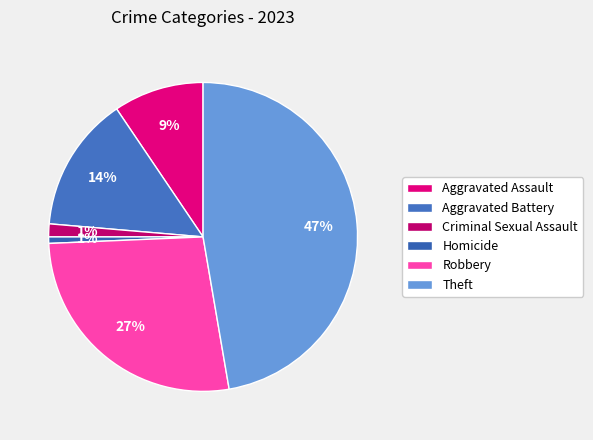

Count the number of slices in the pie.

6